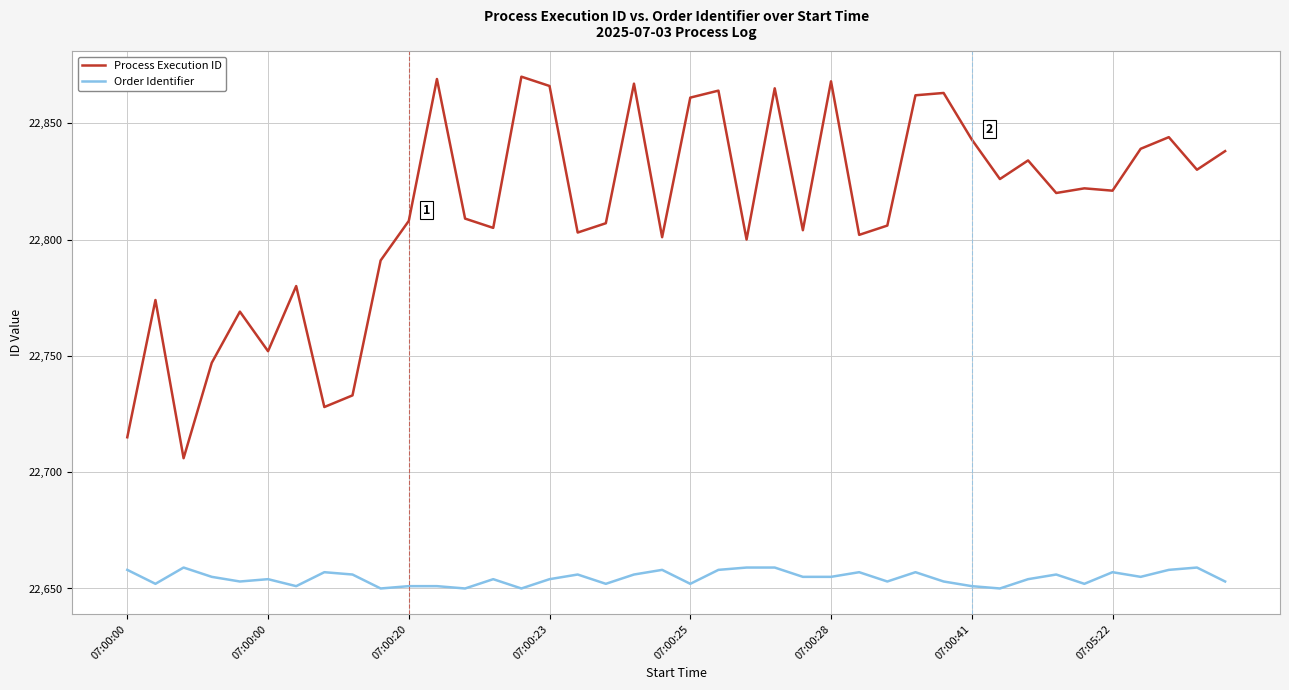

Rank the series by their average value, from lowest to highest.

Order Identifier, Process Execution ID